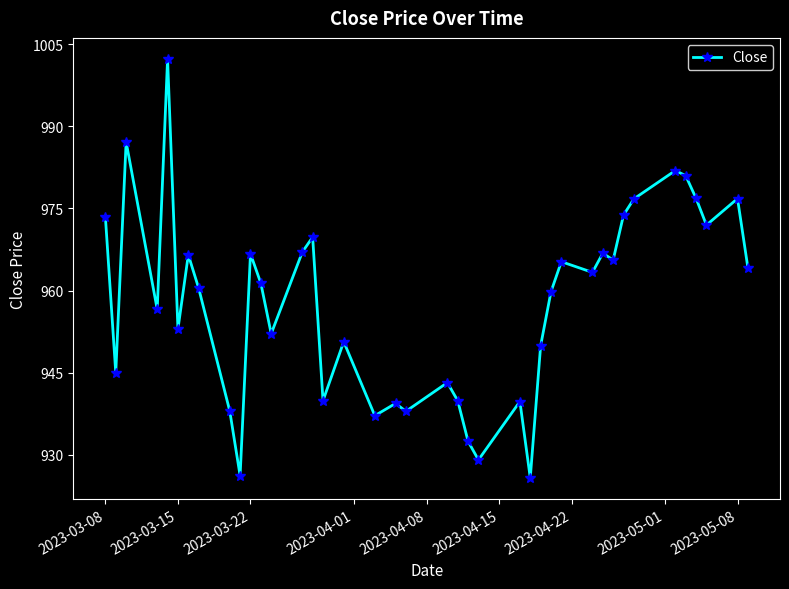

True or false: there are more than 1 points higher than both neighbors.

True